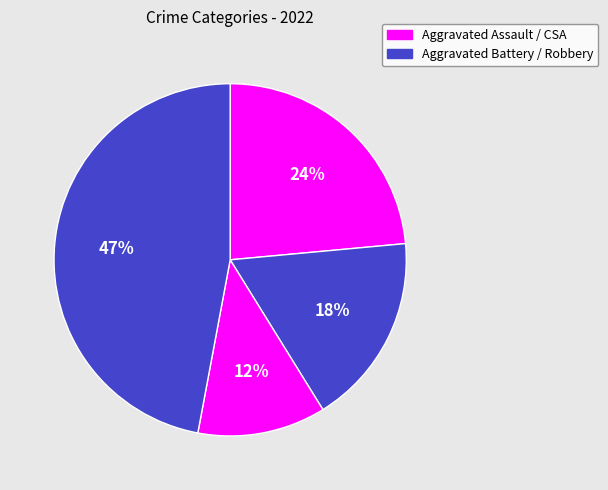

What is the smallest slice in the pie chart?

Criminal Sexual Assault